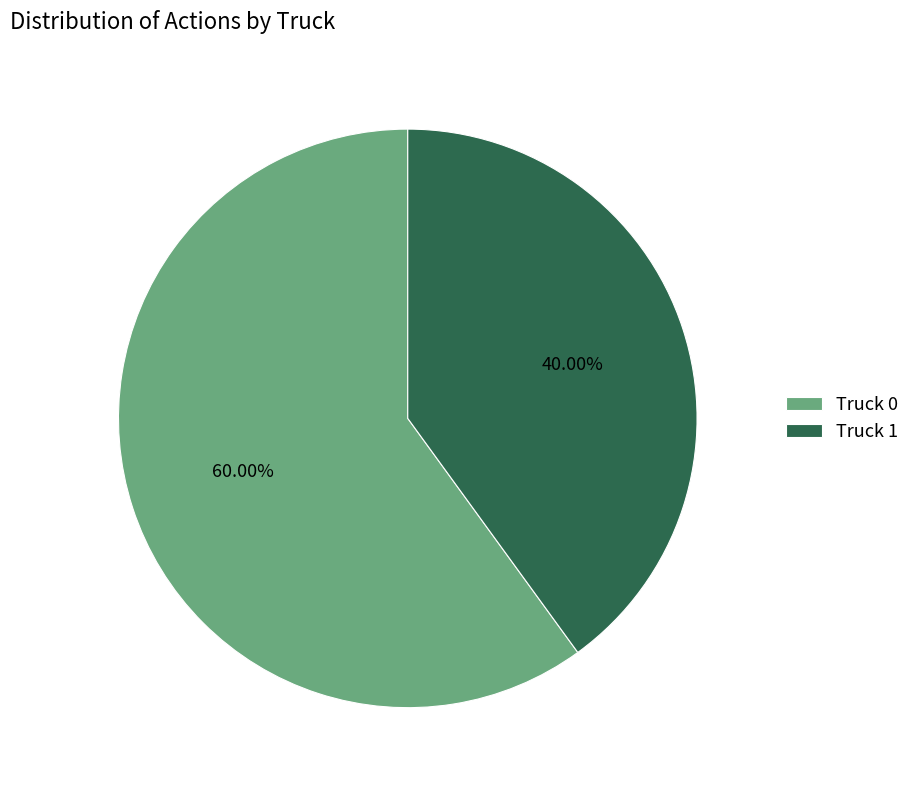

Which slice is the largest?

Truck 0